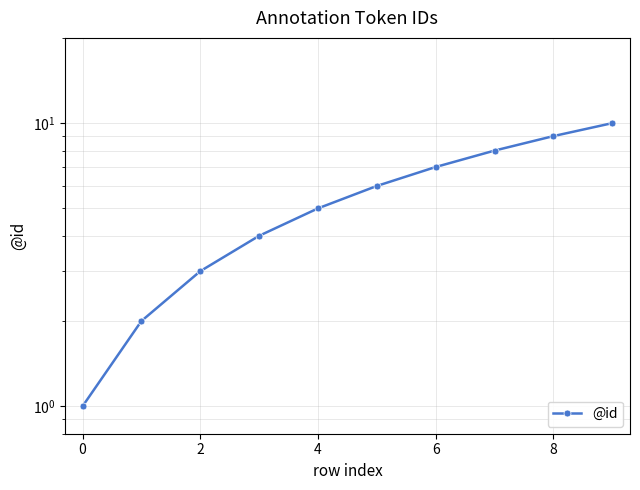

Is it true that the value at 0 is 0?

False